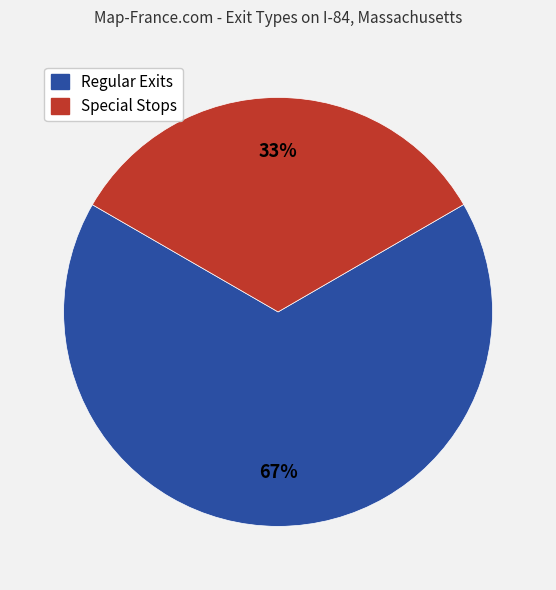

To the nearest percent, what is the average slice percentage?

50%